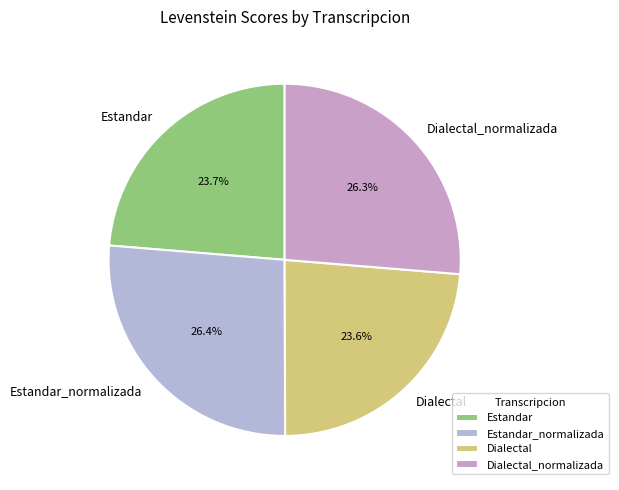

To the nearest percent, what is the difference between the largest and smallest slice percentages?

3%